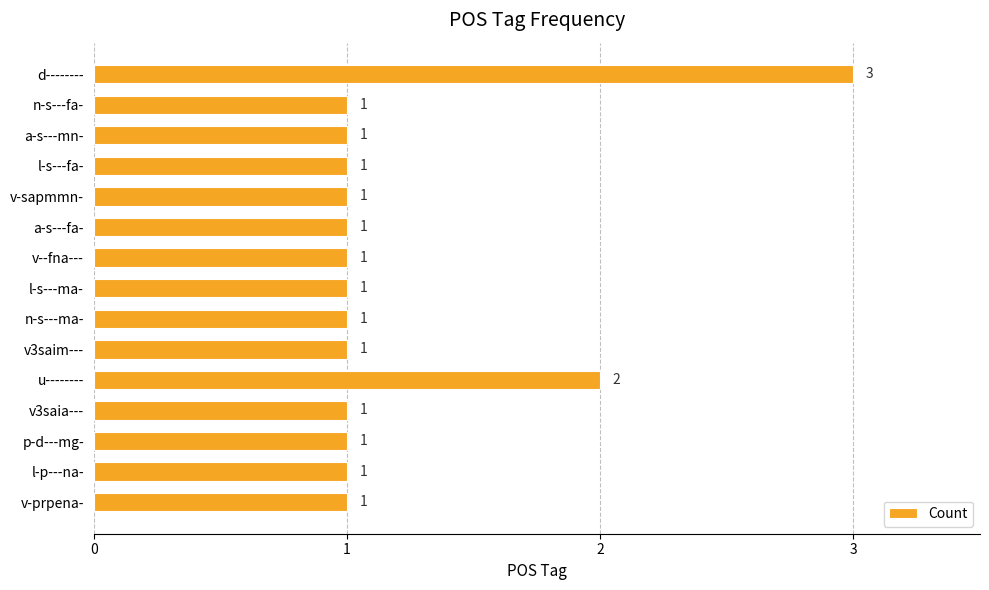

Does the chart contain stacked bars?

No